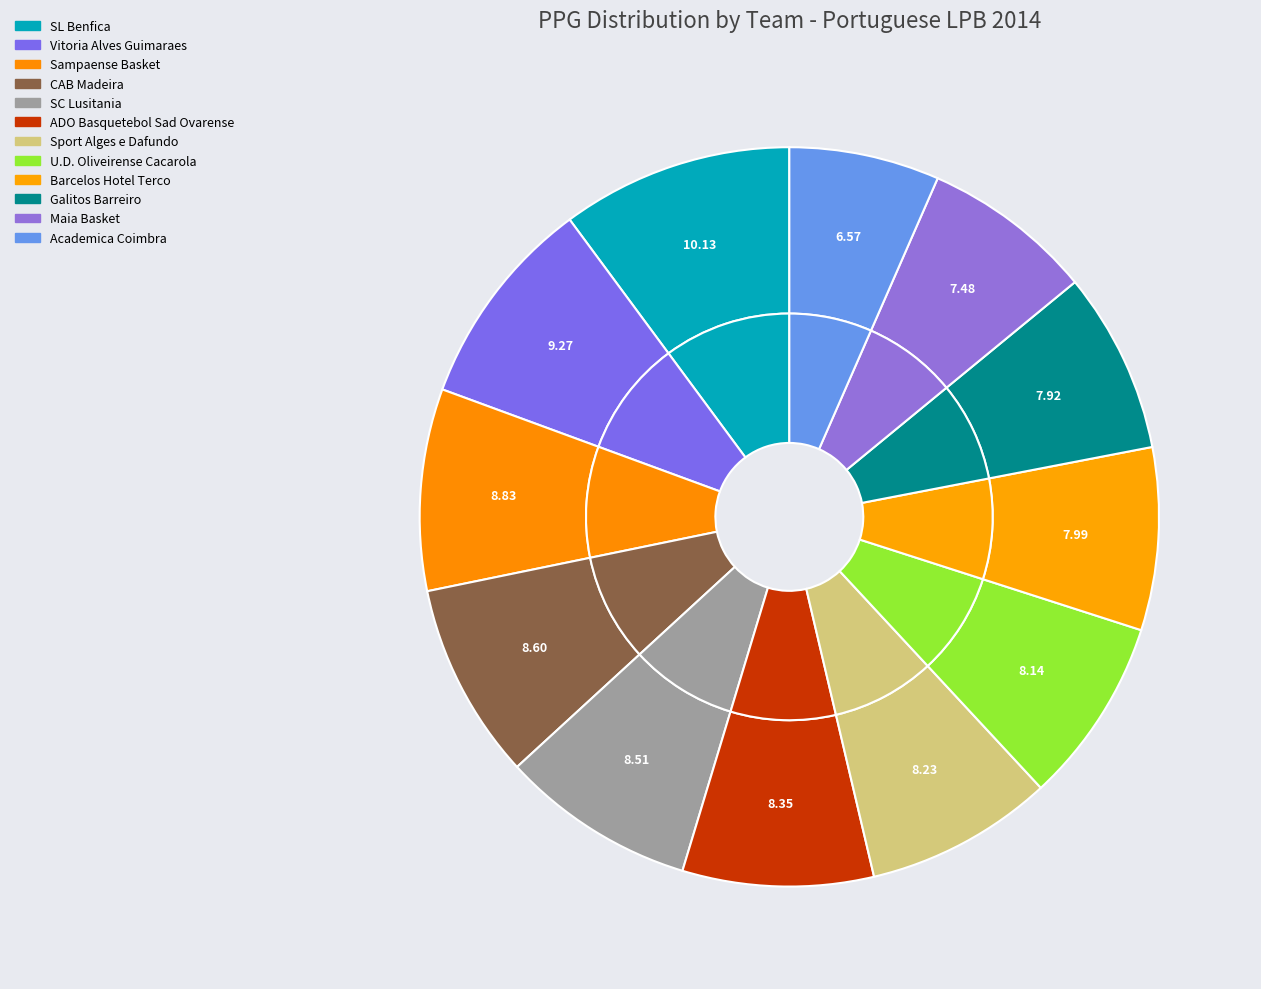

To the nearest percent, what percentage of the pie is Vitoria Alves Guimaraes?

9%